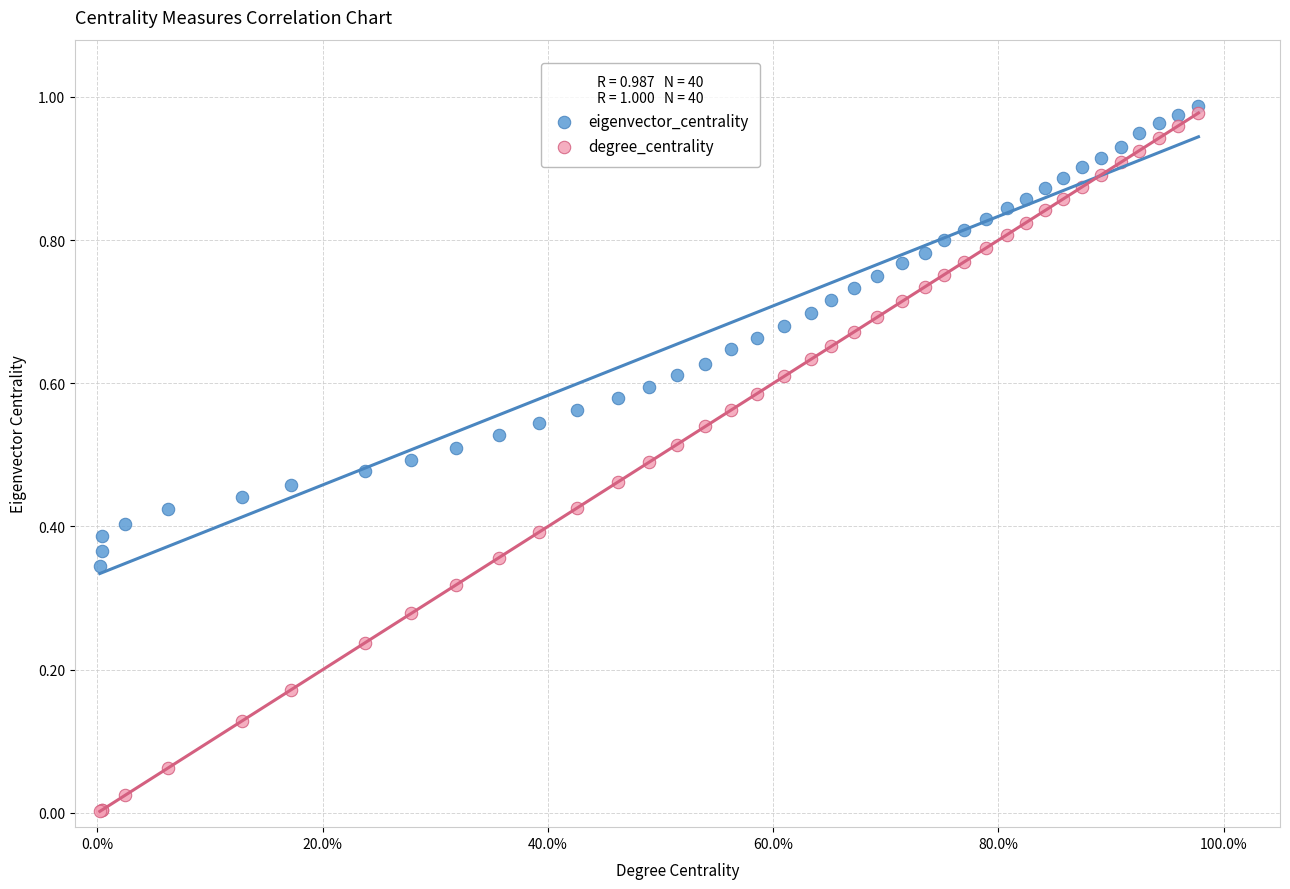

Which series has the largest Y range (max minus min)?

degree_centrality